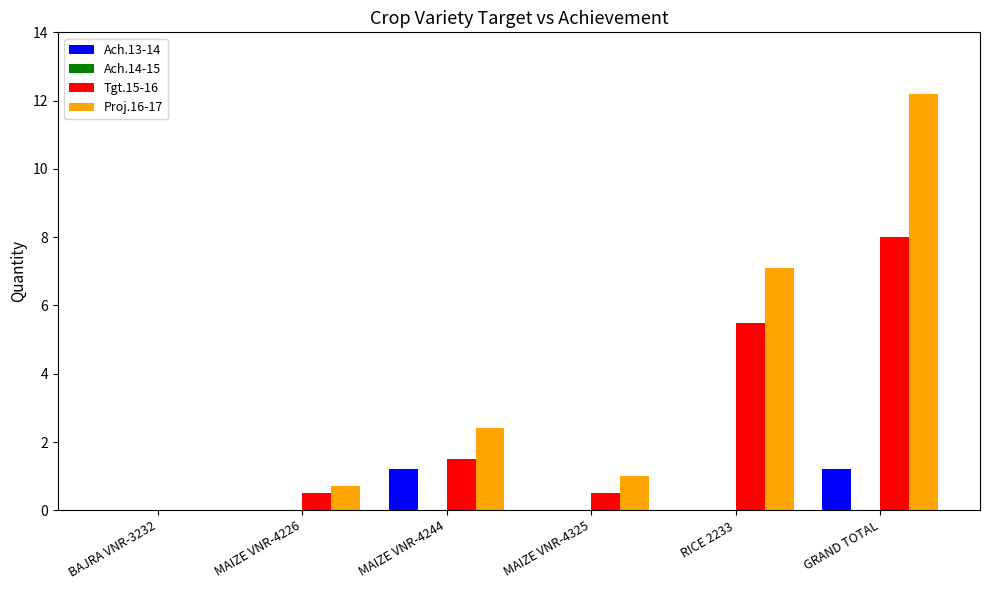

What is the total value across all series at RICE 2233?

12.6